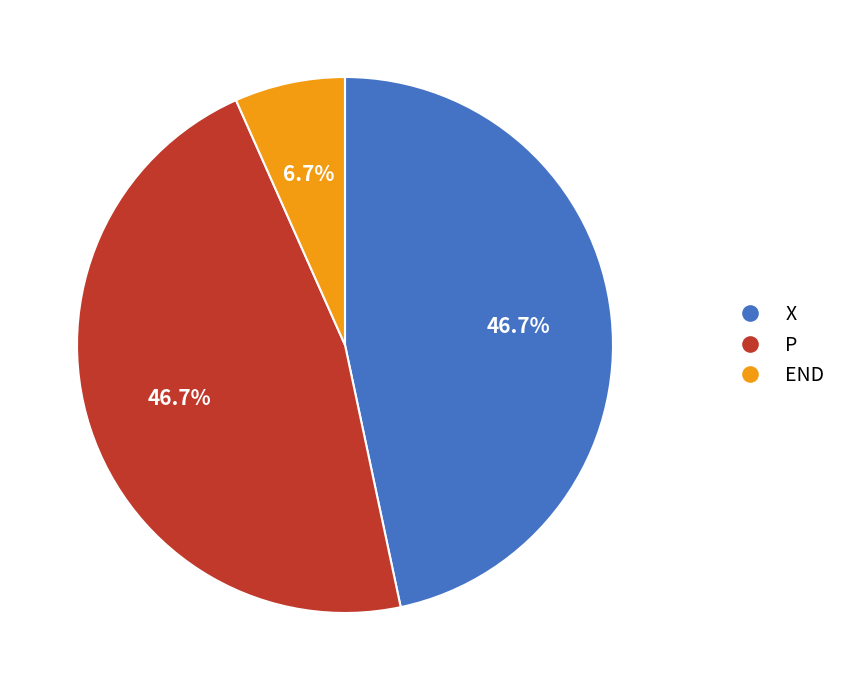

To the nearest percent, what is the difference between the largest and smallest slice percentages?

40%